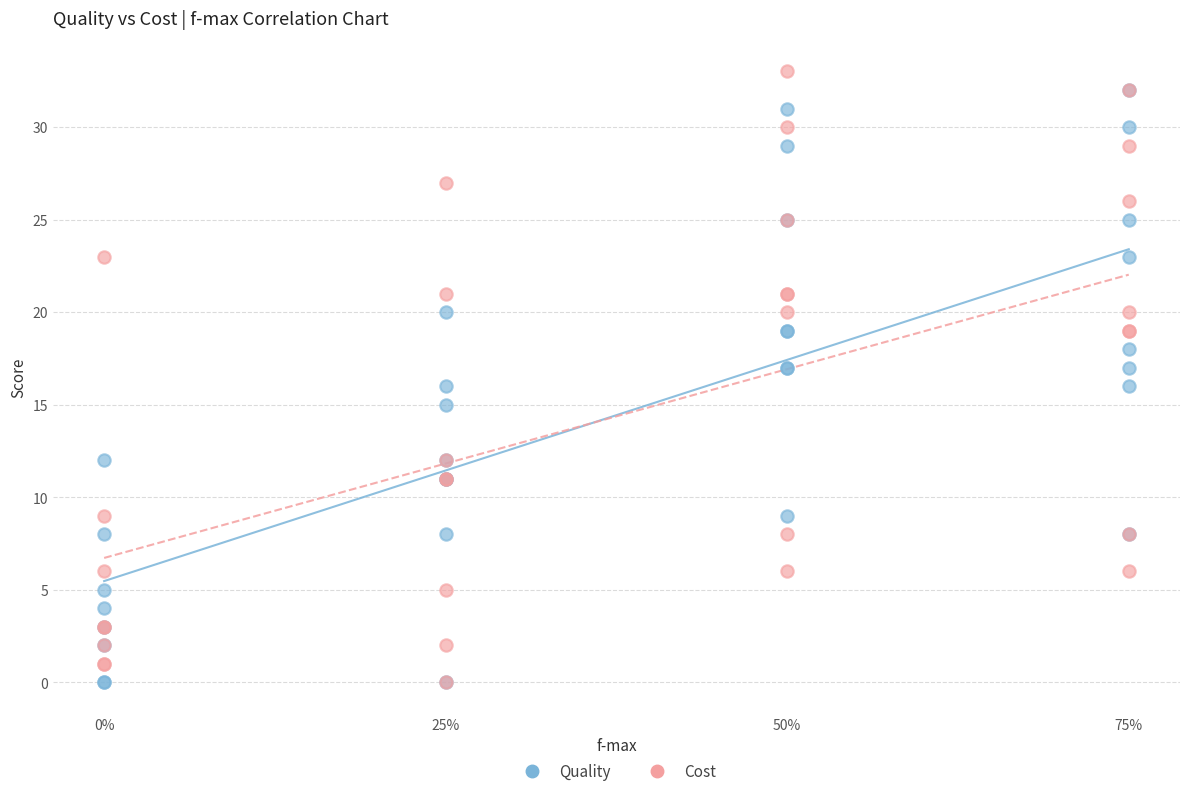

What are all the series names shown in the legend?

Quality, Cost